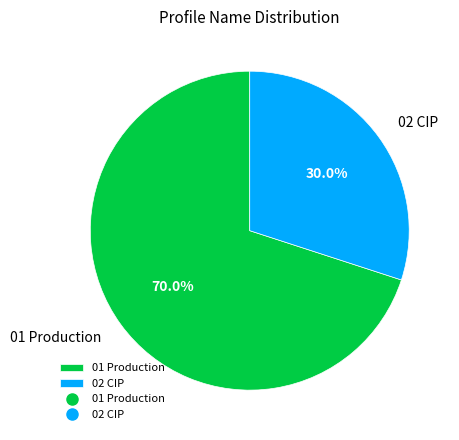

To the nearest percent, what percentage of the pie is 02 CIP?

30%